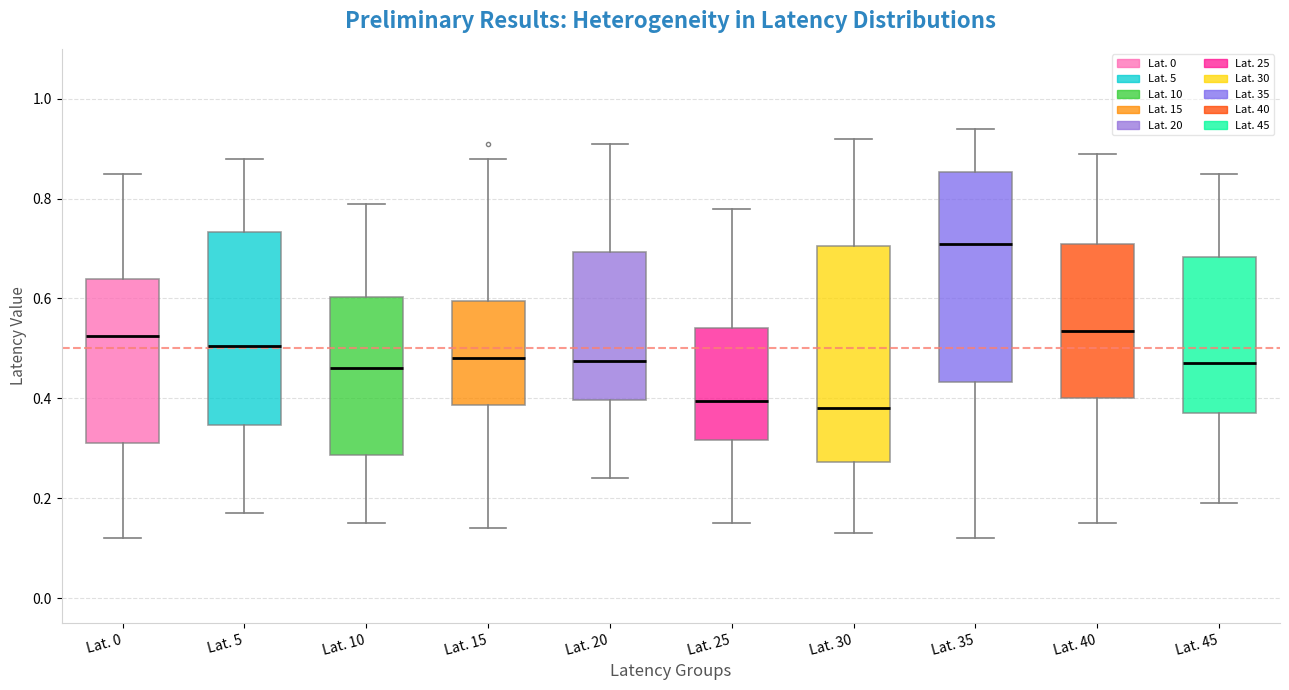

Where does the median line of the box for Lat. 15 sit on the y-axis? The values are not printed on the chart, so give them approximately, as read against the axis.

0.48